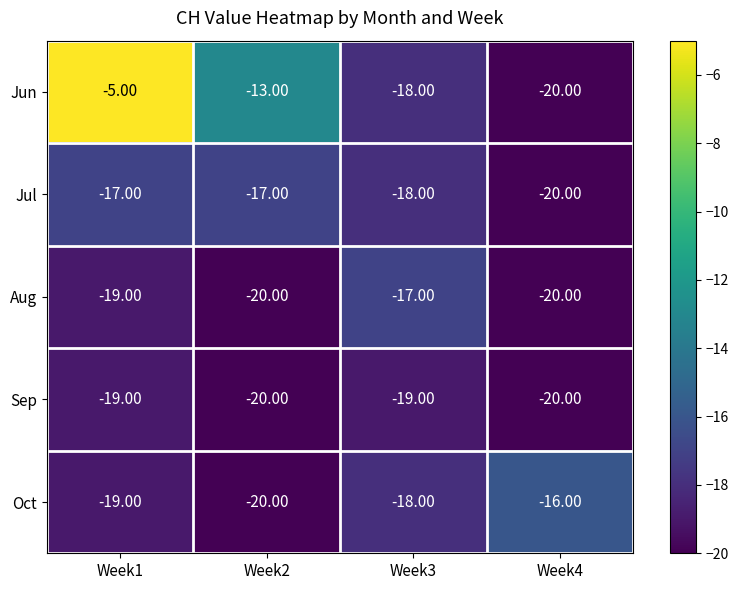

What is the average value of the Jul series?

-18